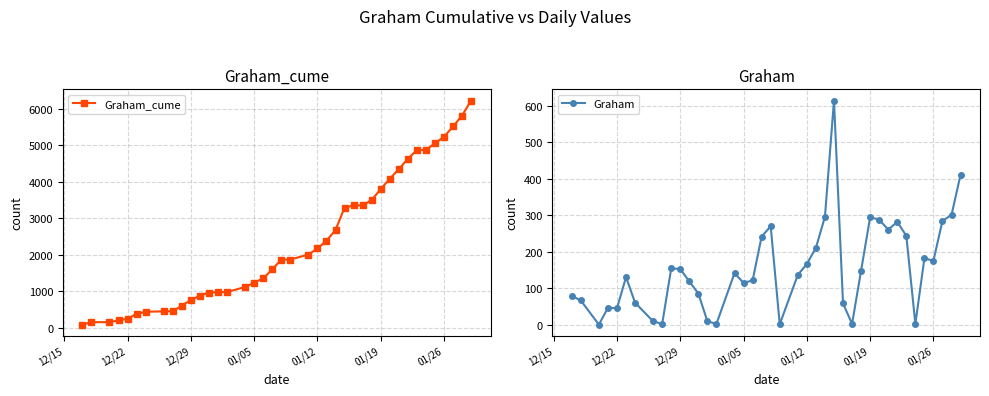

Is it true that Graham equals 48 at 12/29?

False